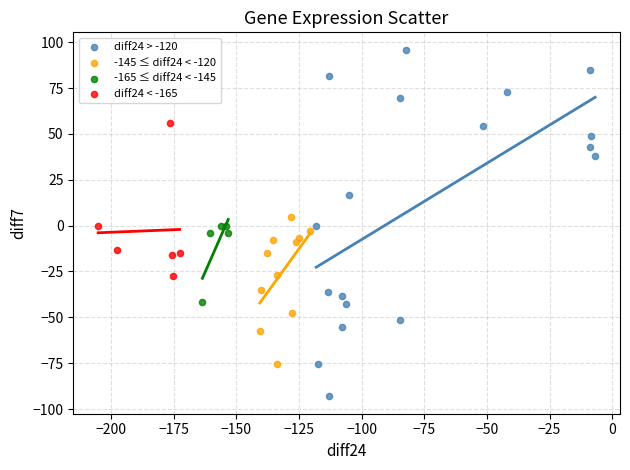

What are all the series names shown in the legend?

diff24 > -120, -145 ≤ diff24 < -120, -165 ≤ diff24 < -145, diff24 < -165